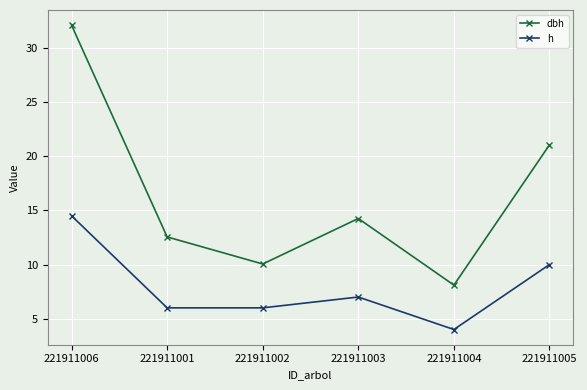

Which label corresponds to the smallest value in the chart?

221911004